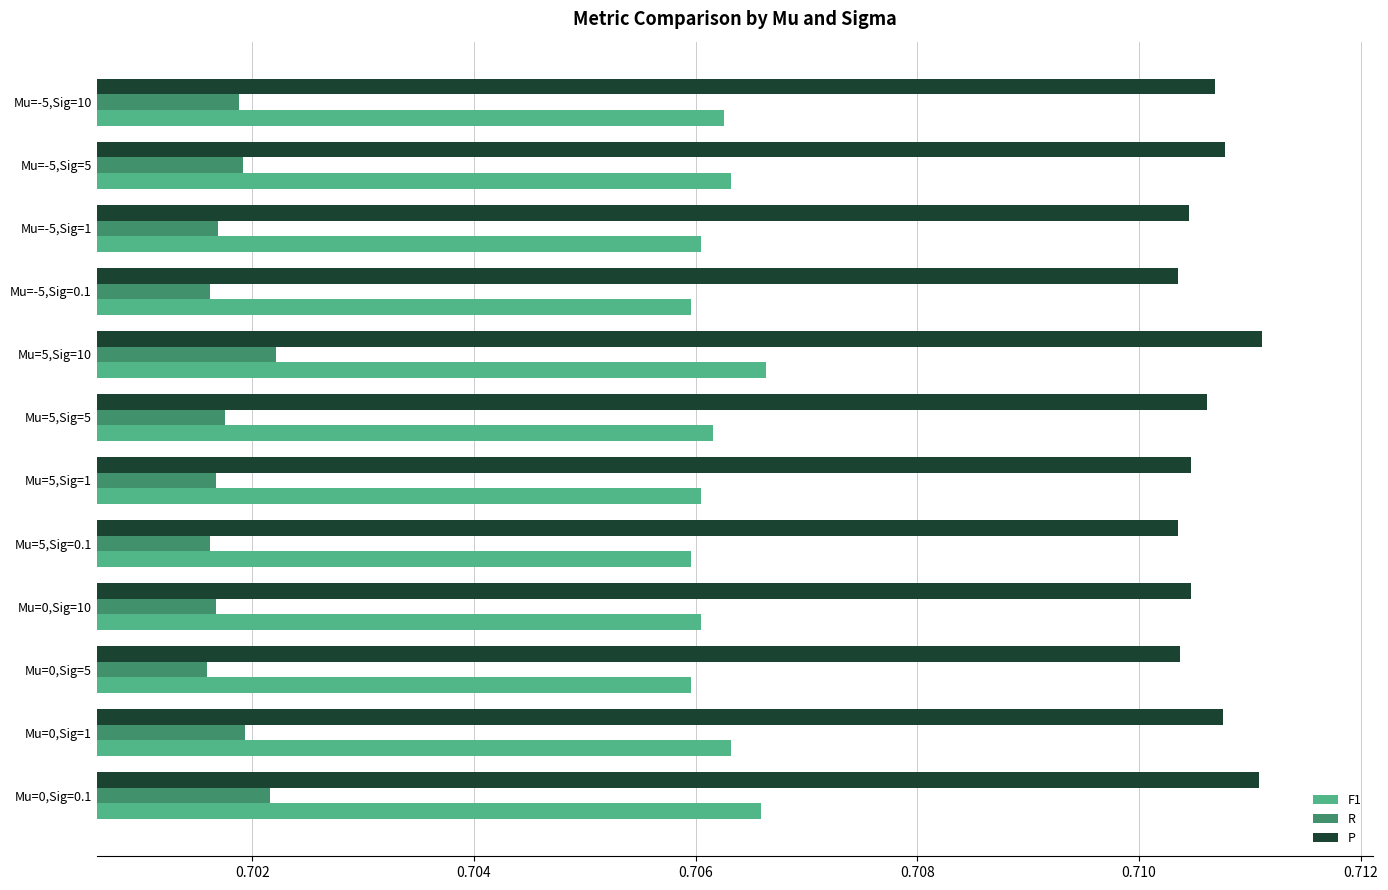

What is the total value across all series at Mu=-5,Sig=1?

2.1